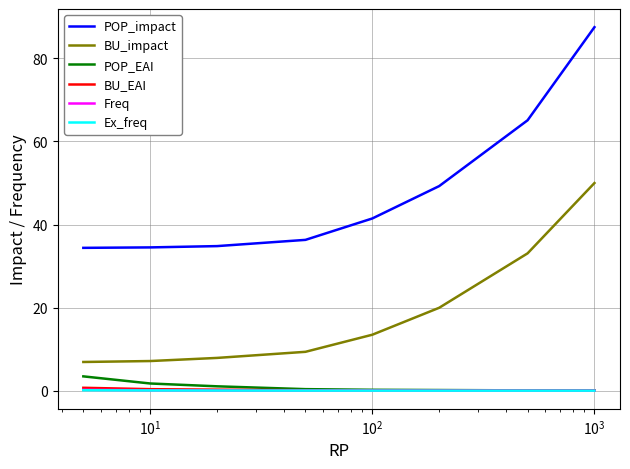

What is the minimum value for BU_impact?

6.9